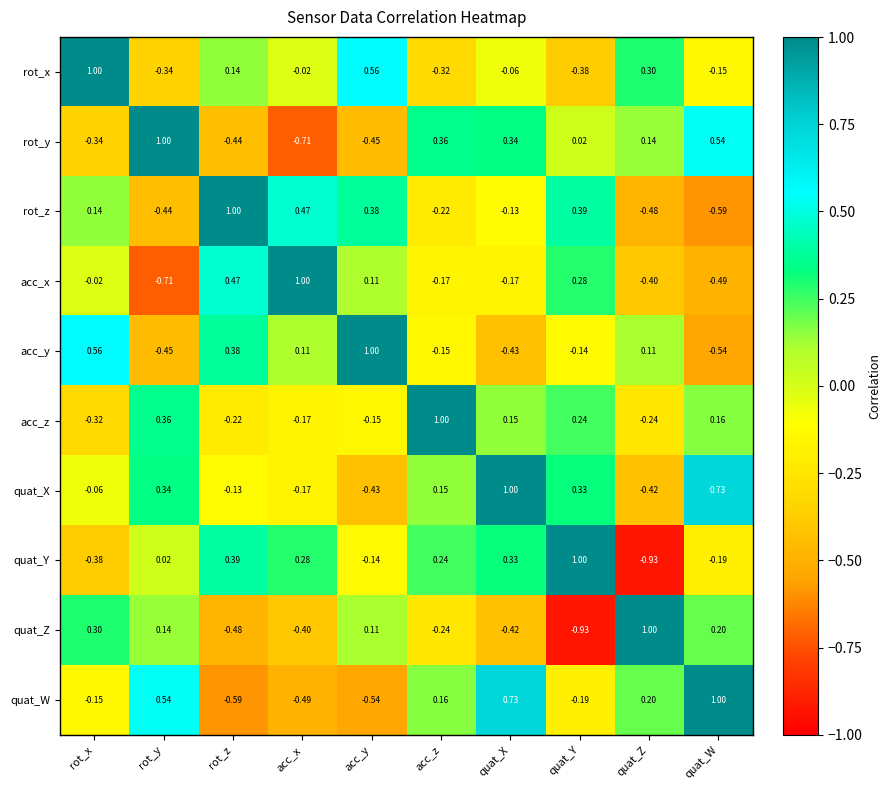

Rank the series at quat_W from highest to lowest value.

quat_W, quat_X, rot_y, quat_Z, acc_z, rot_x, quat_Y, acc_x, acc_y, rot_z